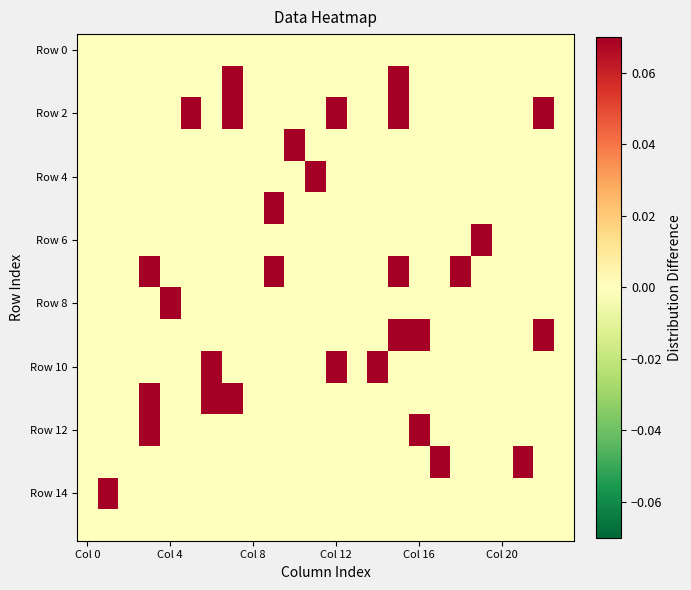

At which category is the sum across all series the highest?

15